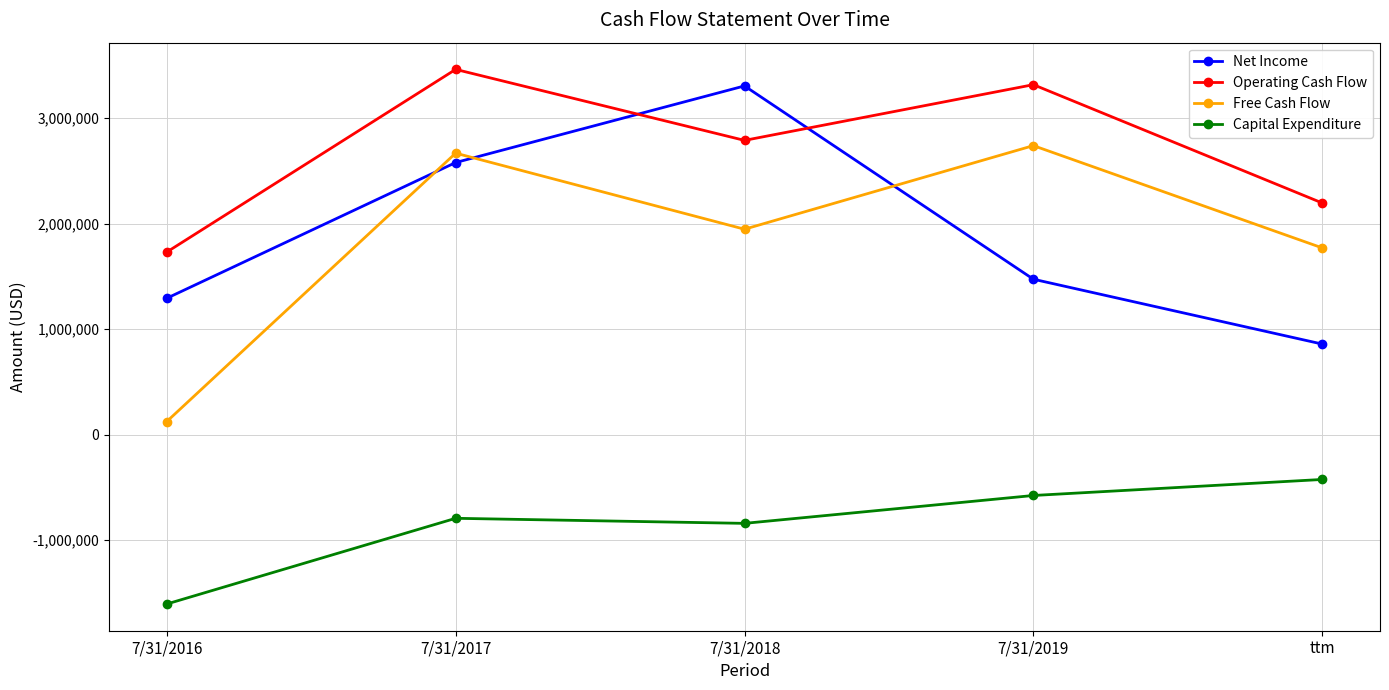

The Net Income series shows 3306127 at 7/31/2018. True or false?

True